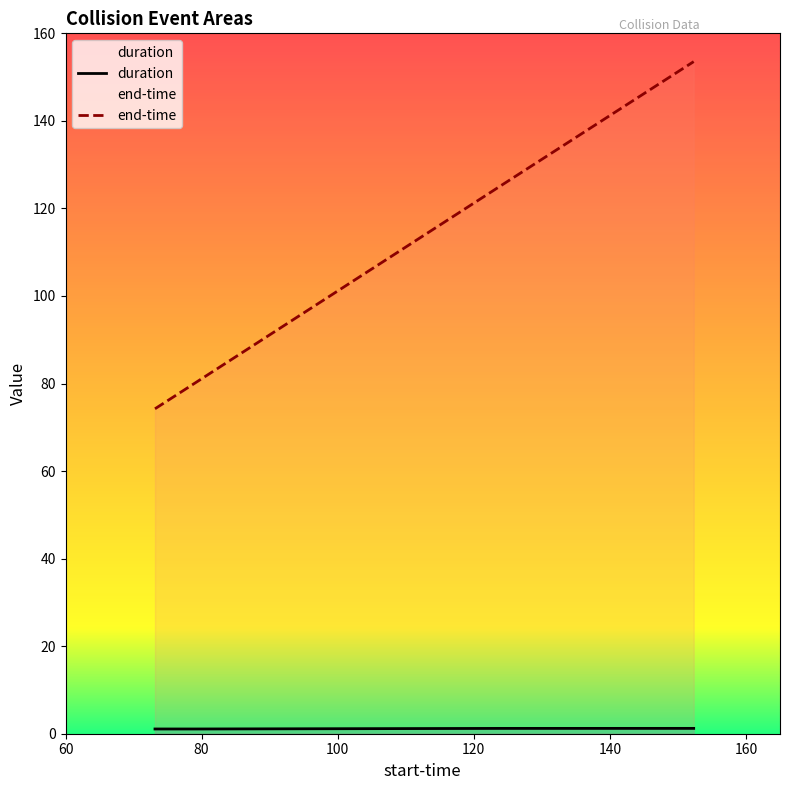

Count the number of data series in this chart.

2